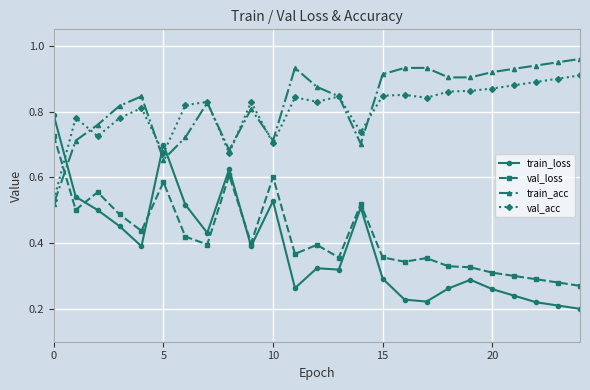

True or false: val_loss has more than 0 interior local peaks.

True